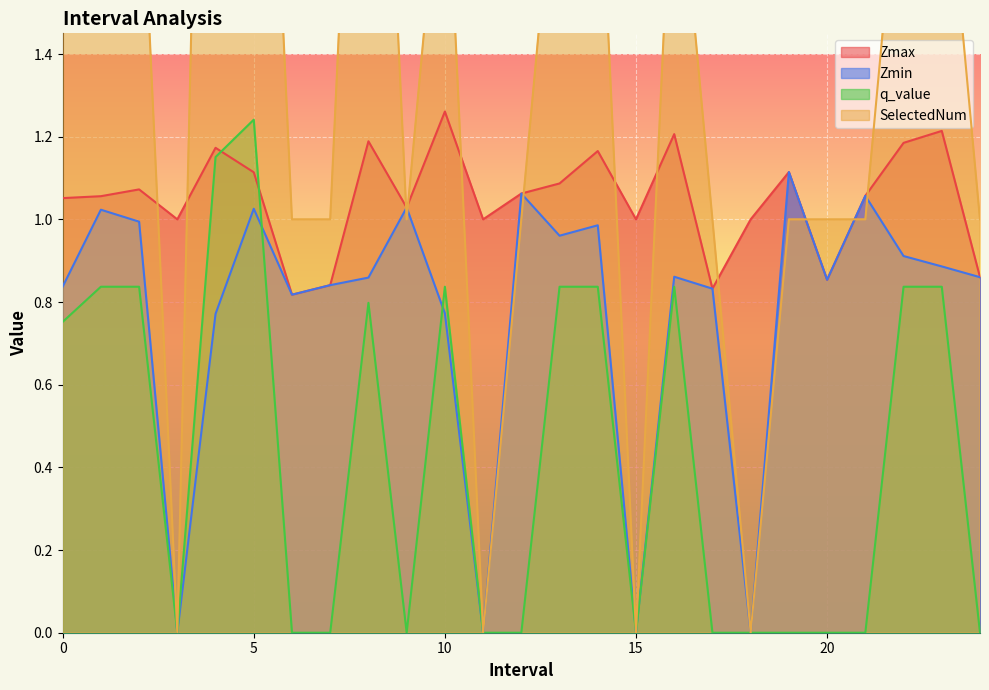

What are all the series names shown in the legend?

Zmax, Zmin, q_value, SelectedNum